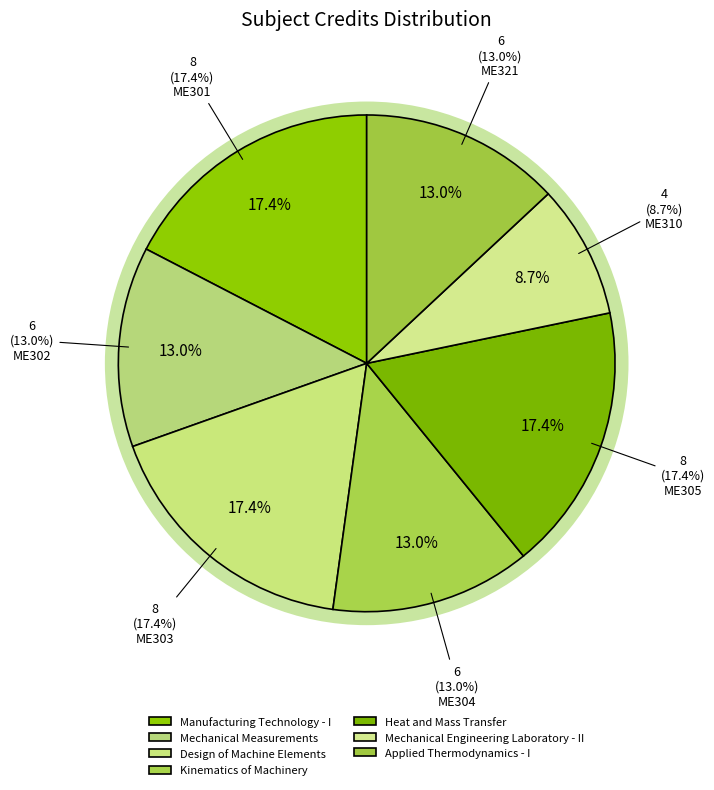

Do Mechanical Engineering Laboratory - II and Heat and Mass Transfer together represent more than half of the pie?

No